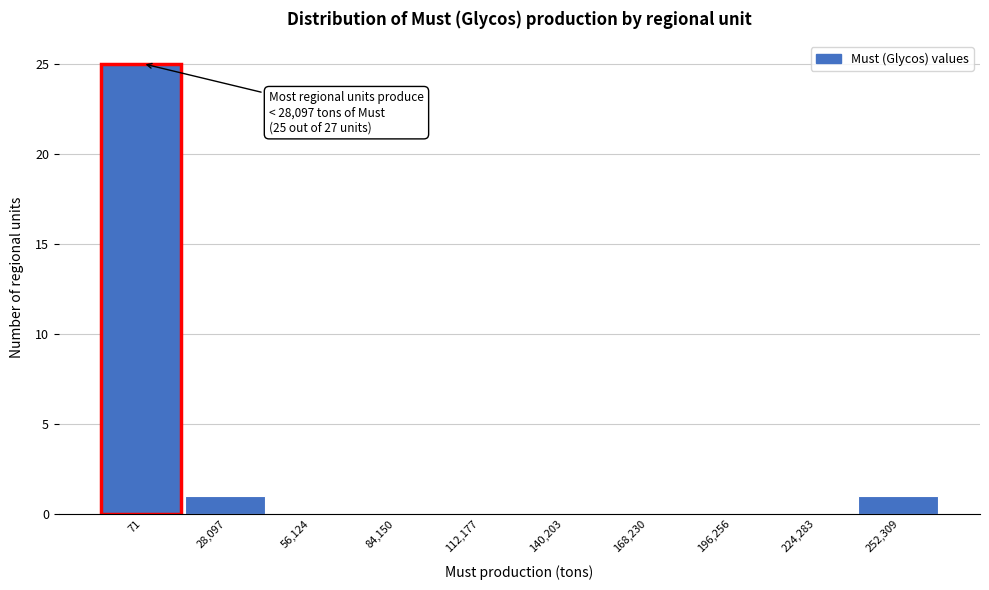

Reading left to right, list all the values displayed in this chart.

71=25	28,097=1	56,124=0	84,150=0	112,177=0	140,203=0	168,230=0	196,256=0	224,283=0	252,309=1